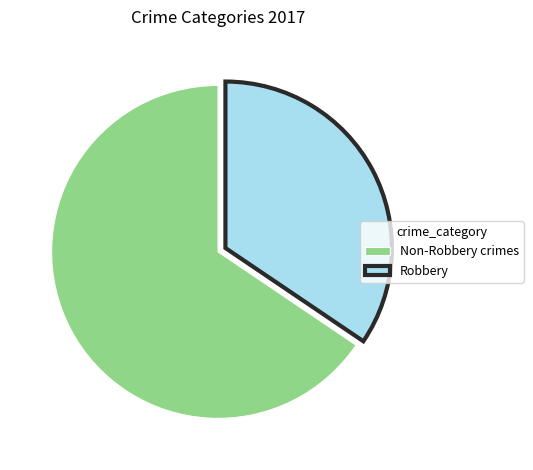

Do Non-Robbery crimes and Robbery together represent more than half of the pie?

Yes